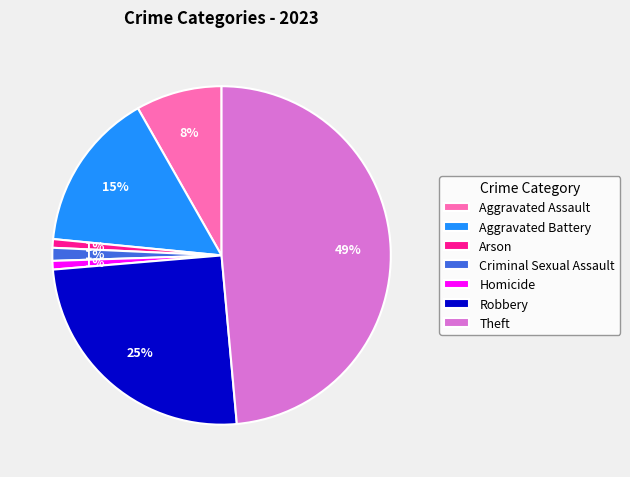

What percentage is the Aggravated Battery slice, to the nearest percent?

15%